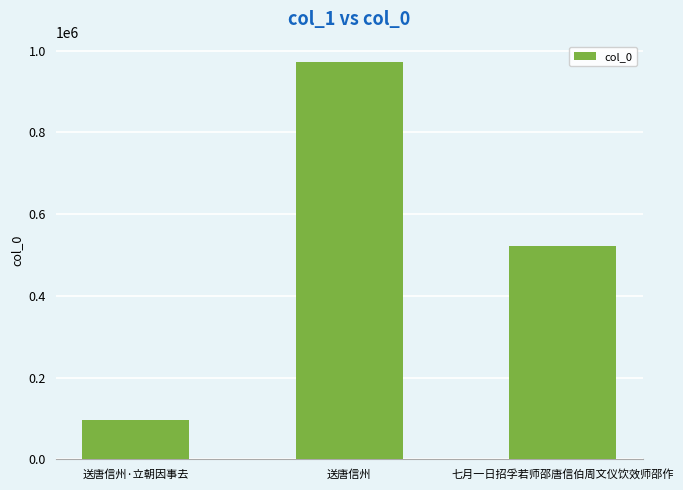

At which label is the value closest to 535316?

七月一日招孚若师邵唐信伯周文仪饮效师邵作